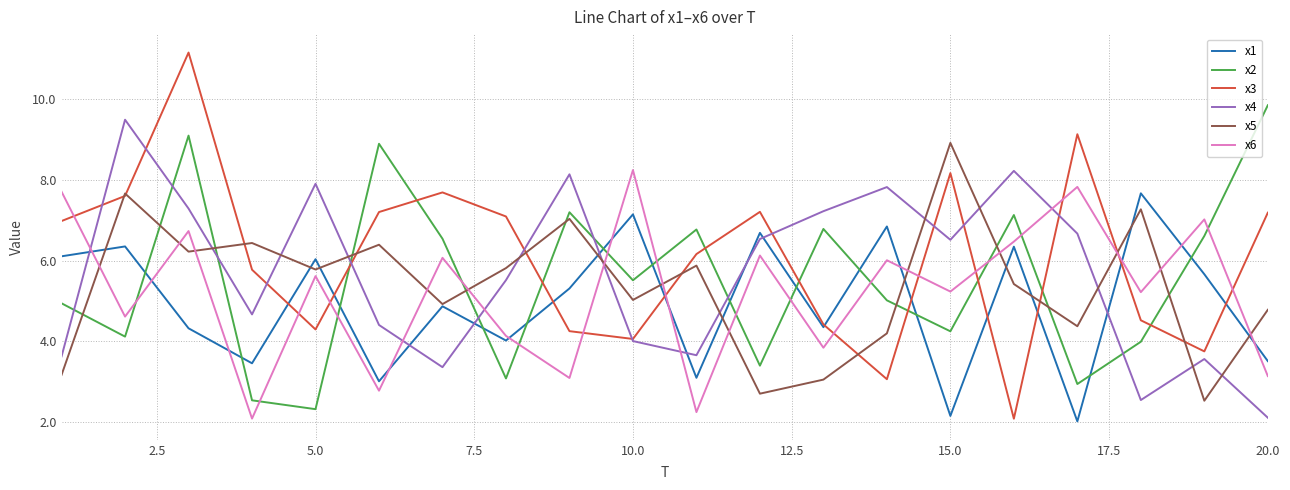

Which series has the largest total across all categories?

x3